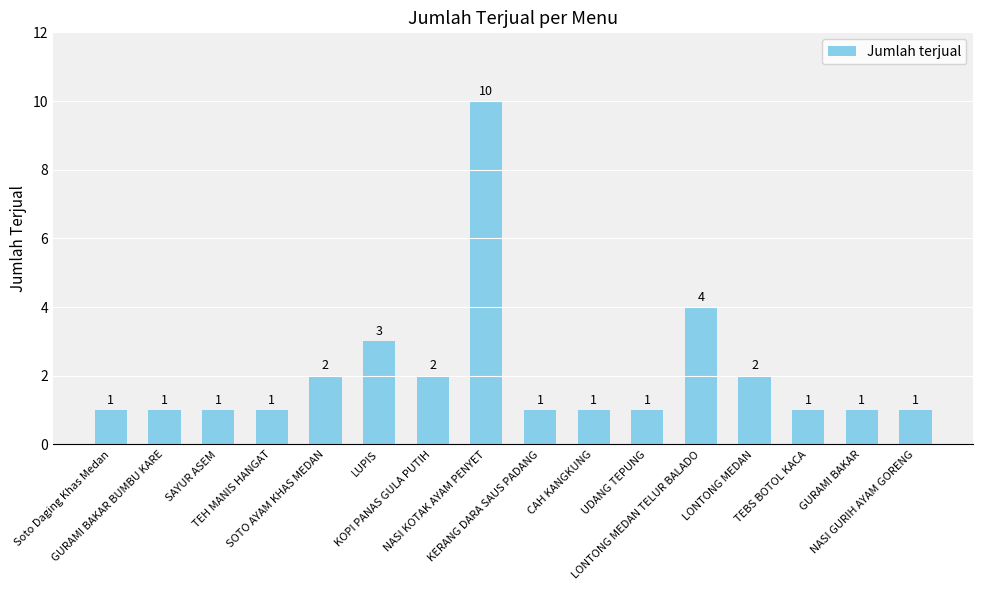

What is the label of the 1st bar from the left?

Soto Daging Khas Medan